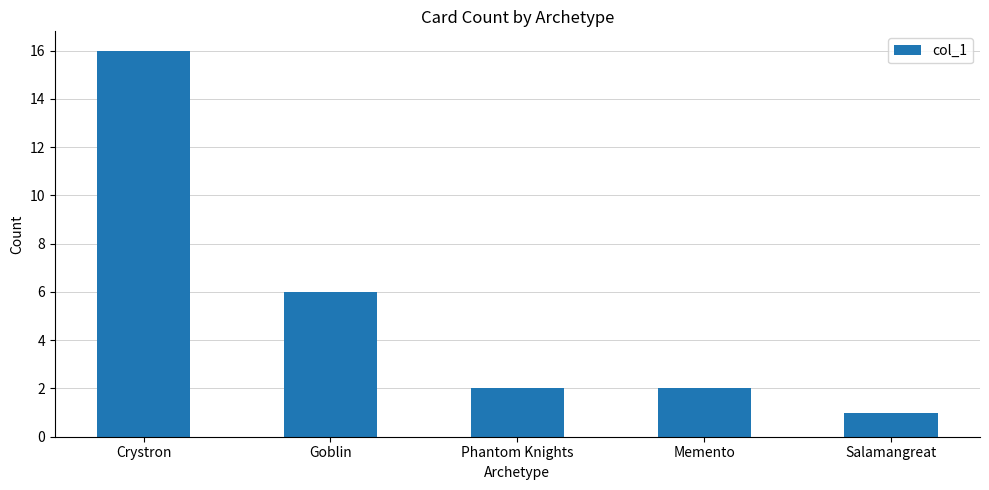

At which category does the chart reach its peak across all series?

Crystron